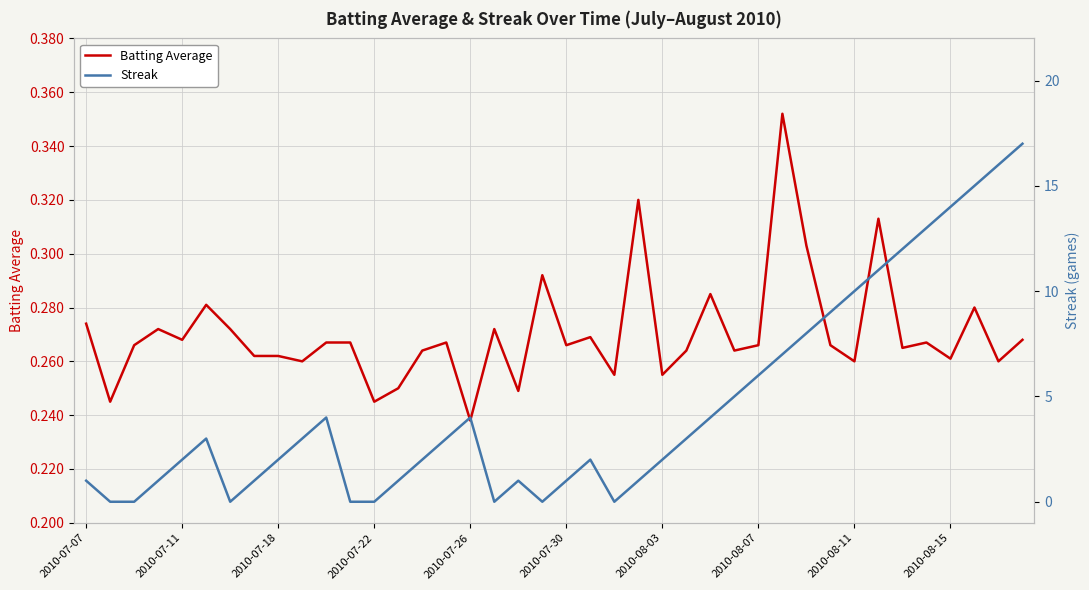

At which label is Batting Average closest to 0?

2010-07-26